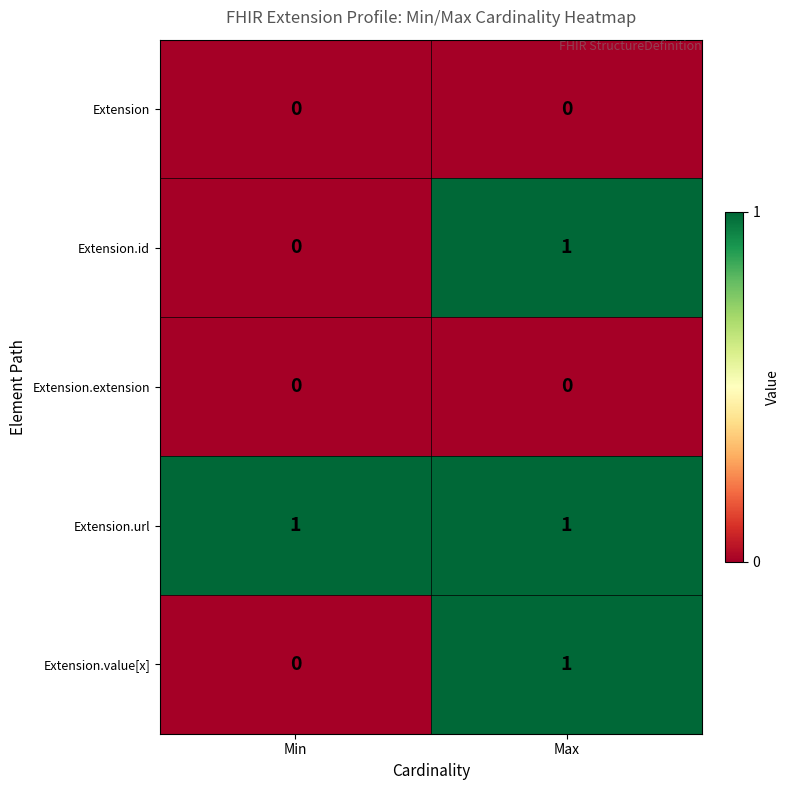

What is the difference between the highest and lowest values at Max?

1